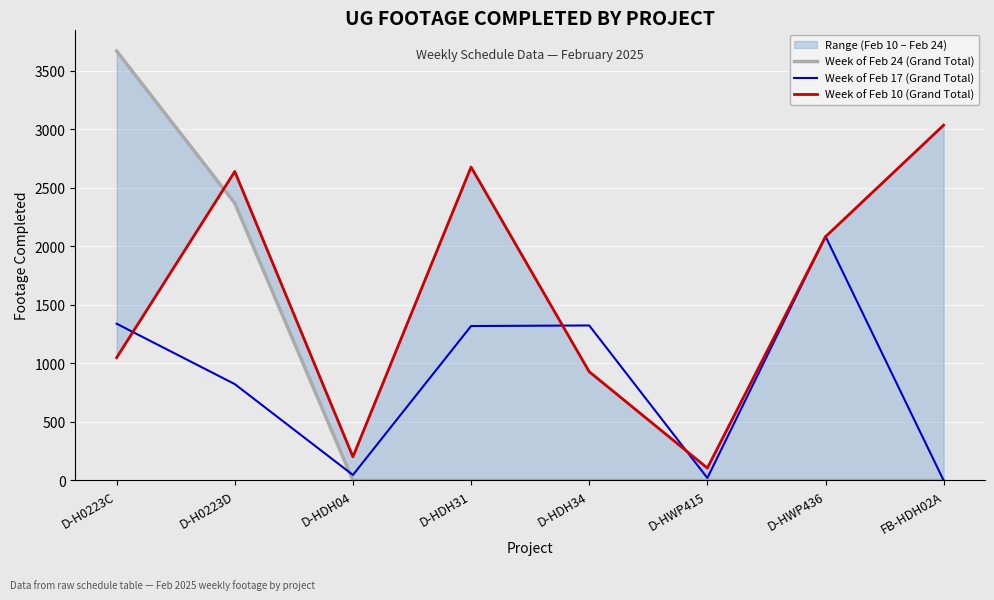

In Week of Feb 10 (Grand Total), how many points are lower than both neighbors (excluding endpoints)?

2